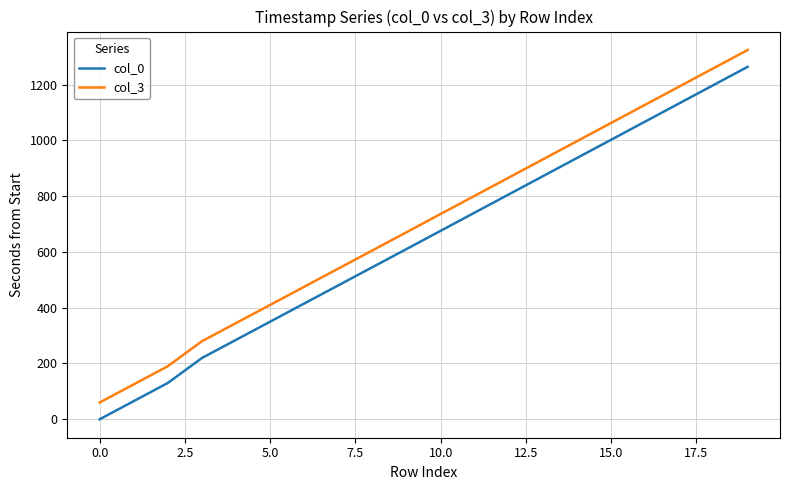

What is the greatest value displayed?

1323.7